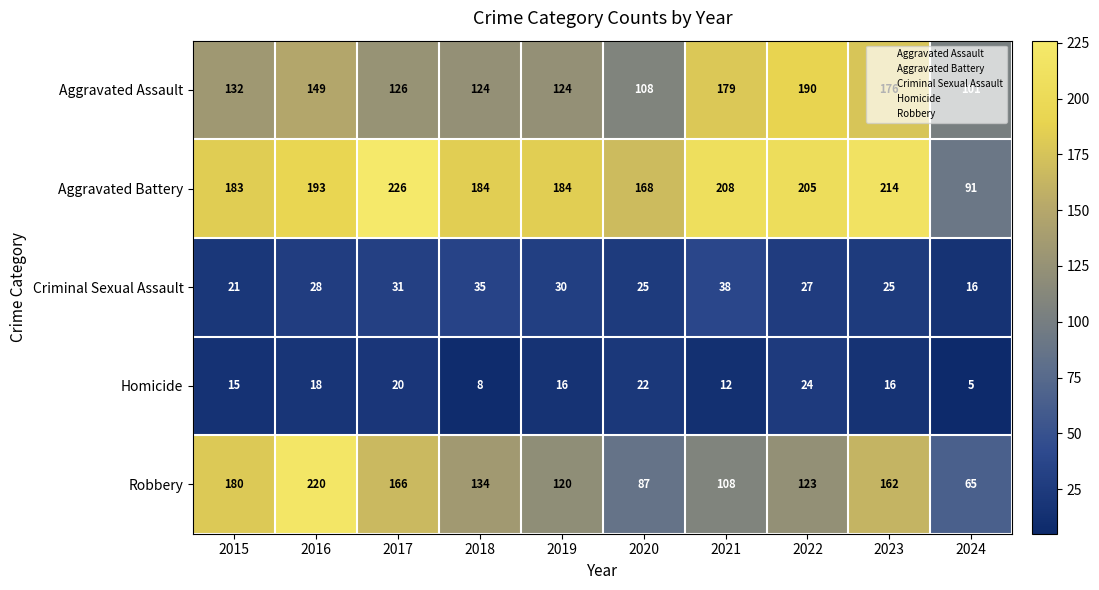

What is the total value across all series at 2020?

410